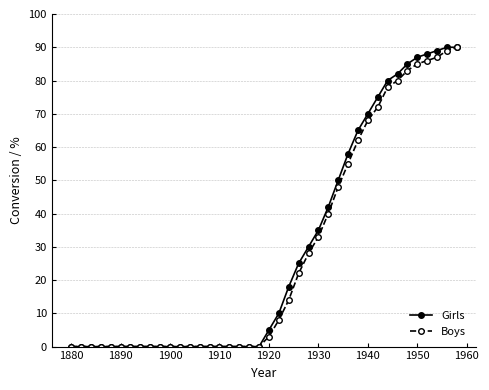

What is the greatest value displayed?

90